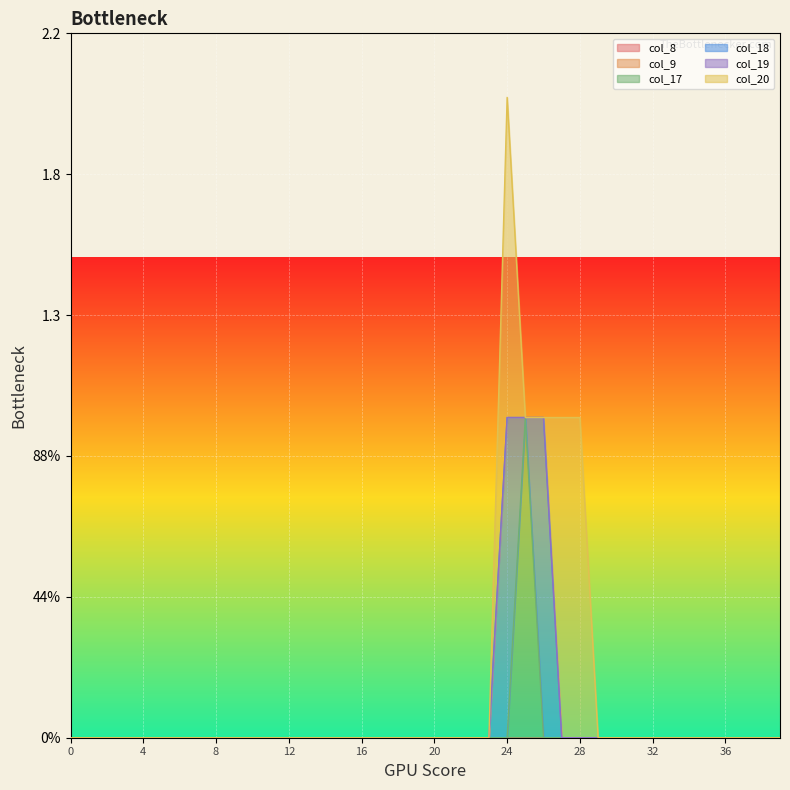

How many data points does each series have?

40